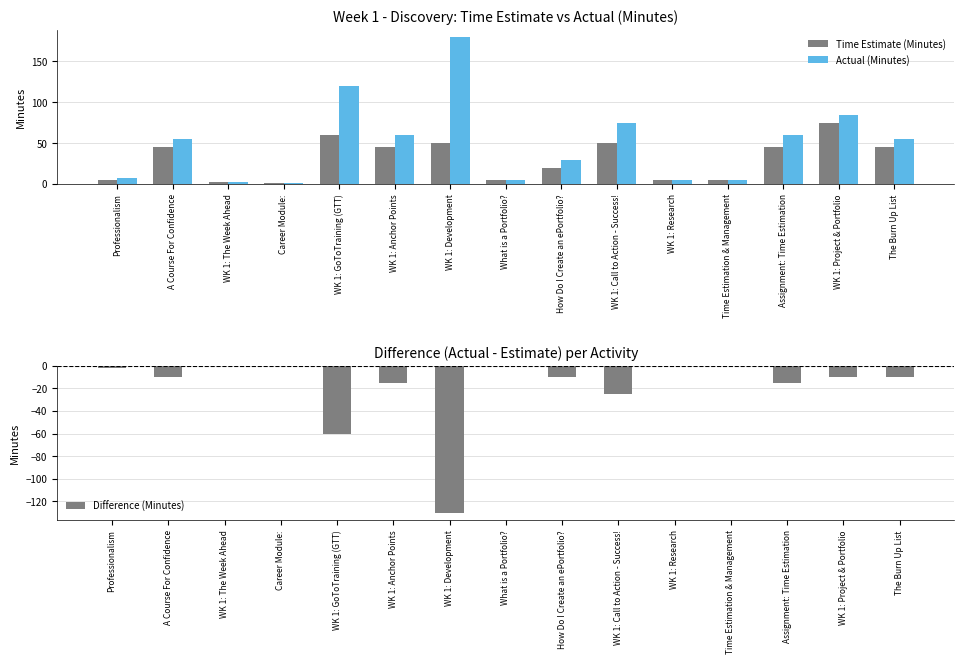

What is the minimum value for Time Estimate (Minutes)?

1